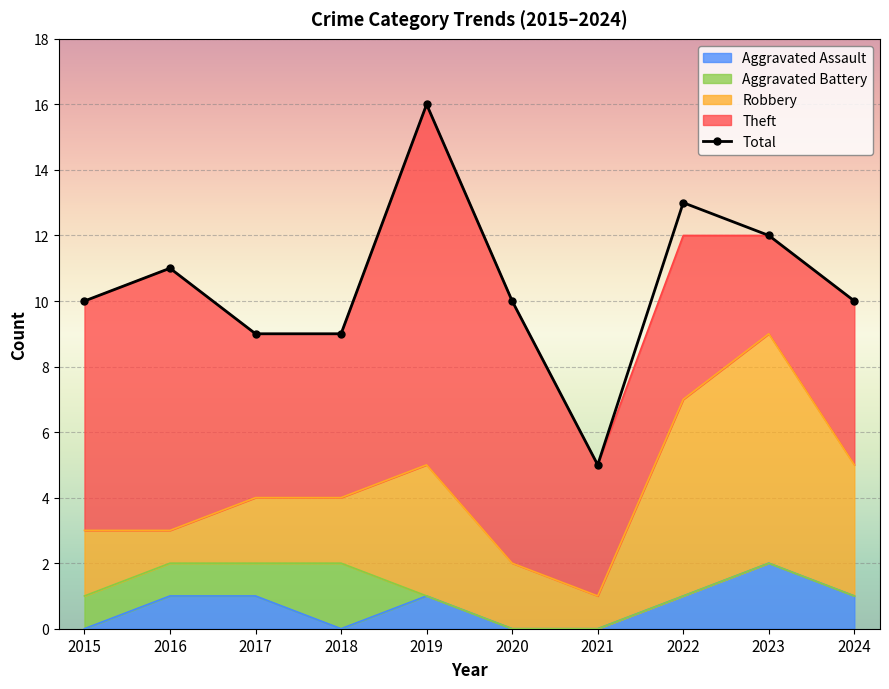

Reading left to right, transcribe all the data shown in this chart.

2015=10	2016=11	2017=9	2018=9	2019=16	2020=10	2021=5	2022=13	2023=12	2024=10